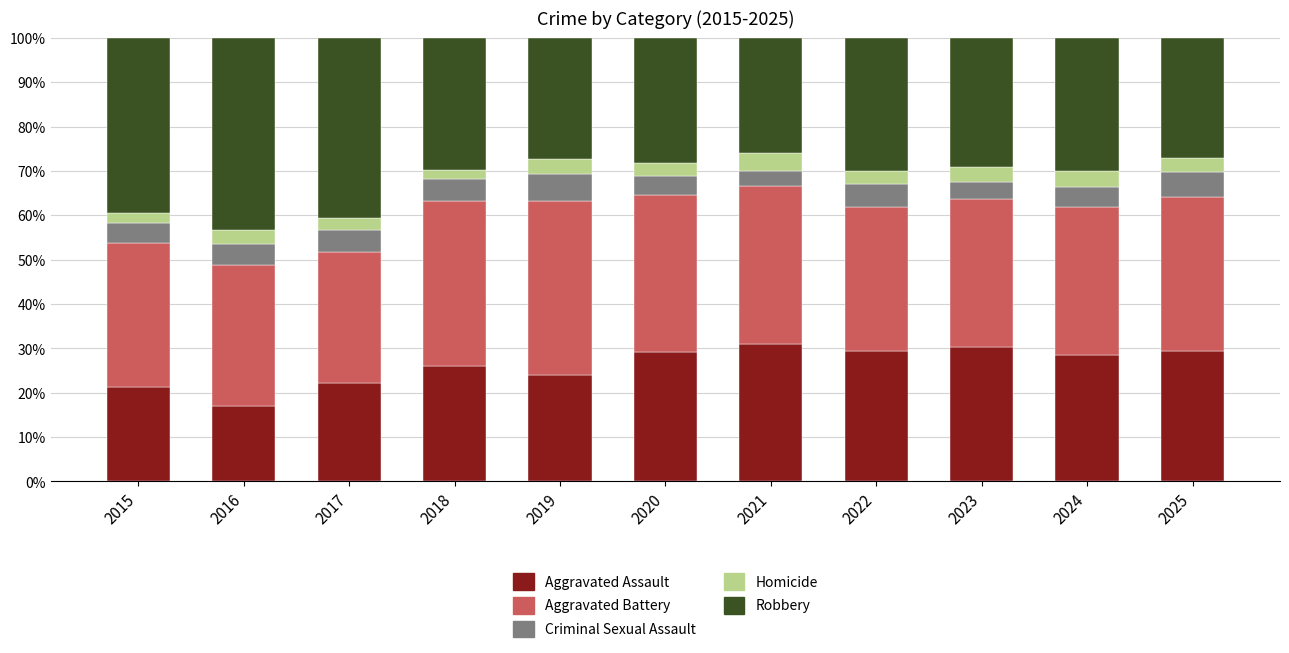

Is it true that Aggravated Assault equals 17.0 at 2016?

True